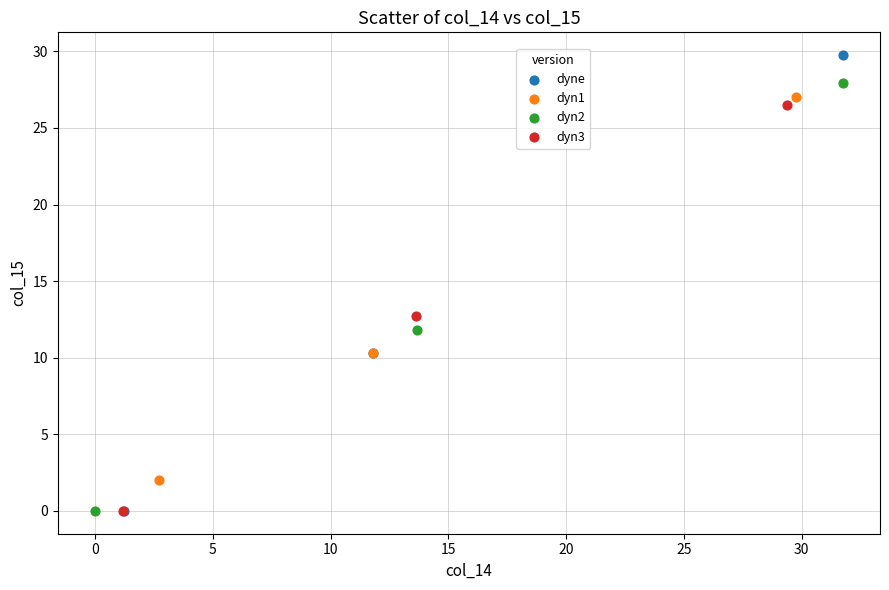

Which series contains the highest Y value?

dyne